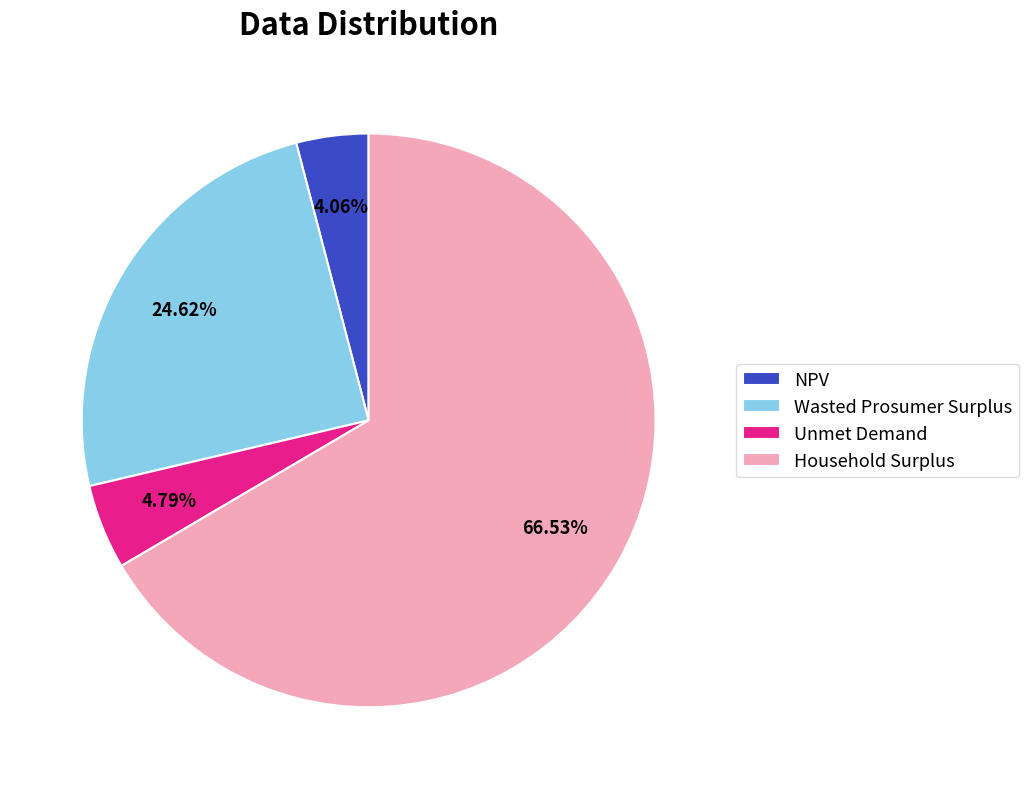

To the nearest percent, what is the average slice percentage?

25%